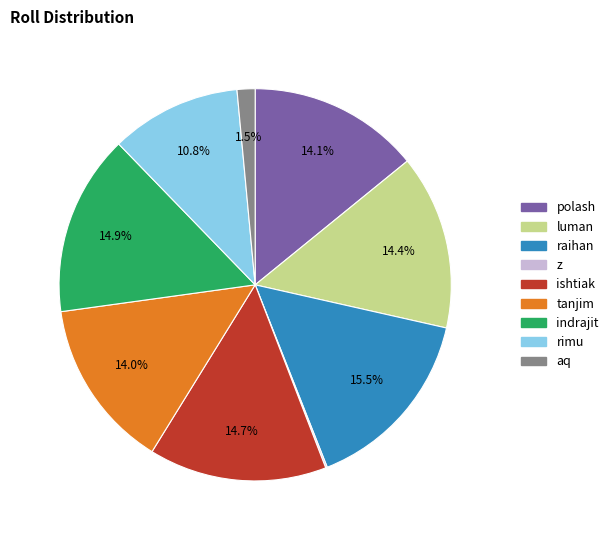

Does luman account for over 50% of the chart?

No